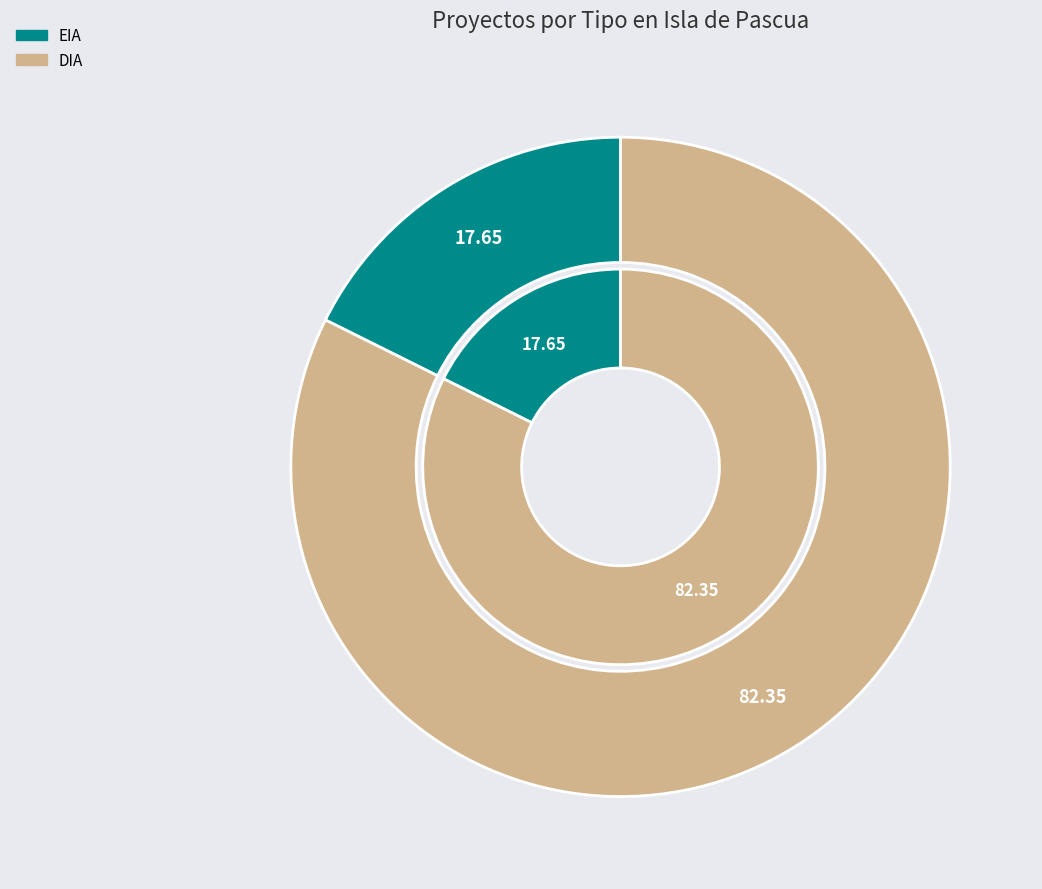

The DIA slice represents 89% of the pie. True or false?

False